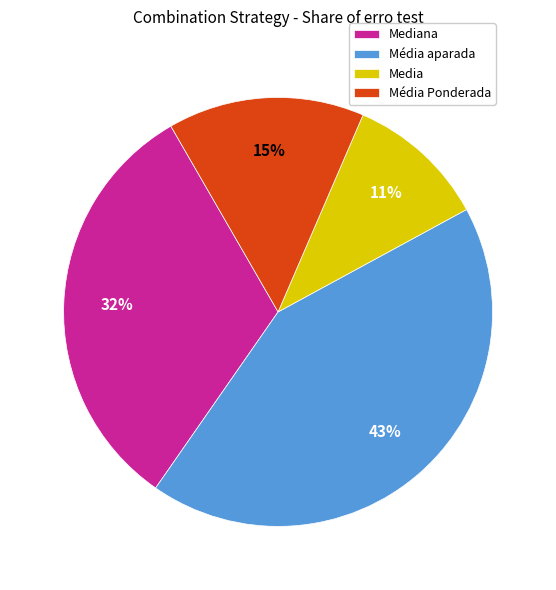

How many segments does this pie chart have?

4